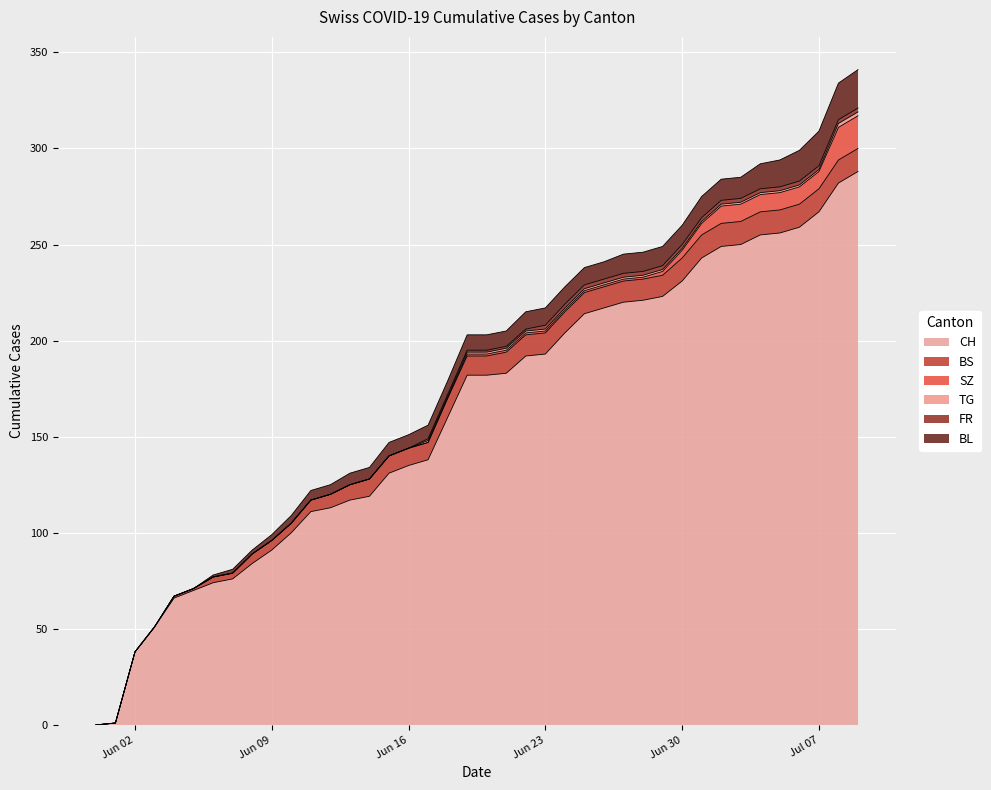

List the labels in order of FR value, largest first.

2020-06-23, 2020-06-24, 2020-06-25, 2020-06-26, 2020-06-27, 2020-06-28, 2020-06-29, 2020-06-30, 2020-07-01, 2020-07-02, 2020-07-03, 2020-07-04, 2020-07-05, 2020-07-06, 2020-07-07, 2020-07-08, 2020-07-09, 2020-06-17, 2020-06-18, 2020-06-19, 2020-06-20, 2020-06-21, 2020-06-22, 2020-05-31, 2020-06-01, 2020-06-02, 2020-06-03, 2020-06-04, 2020-06-05, 2020-06-06, 2020-06-07, 2020-06-08, 2020-06-09, 2020-06-10, 2020-06-11, 2020-06-12, 2020-06-13, 2020-06-14, 2020-06-15, 2020-06-16